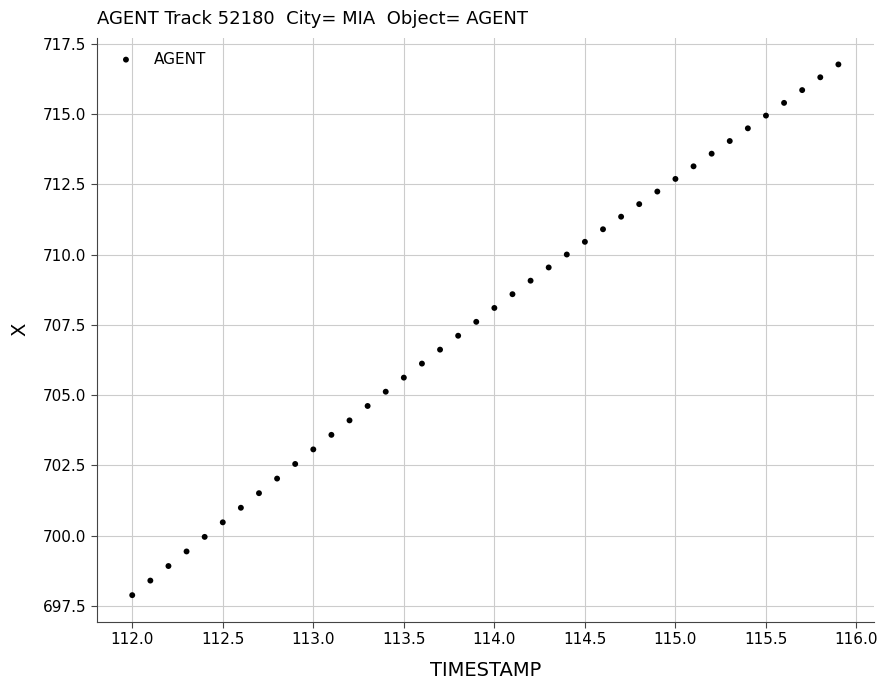

What is the range of Y values (max minus min)?

18.9